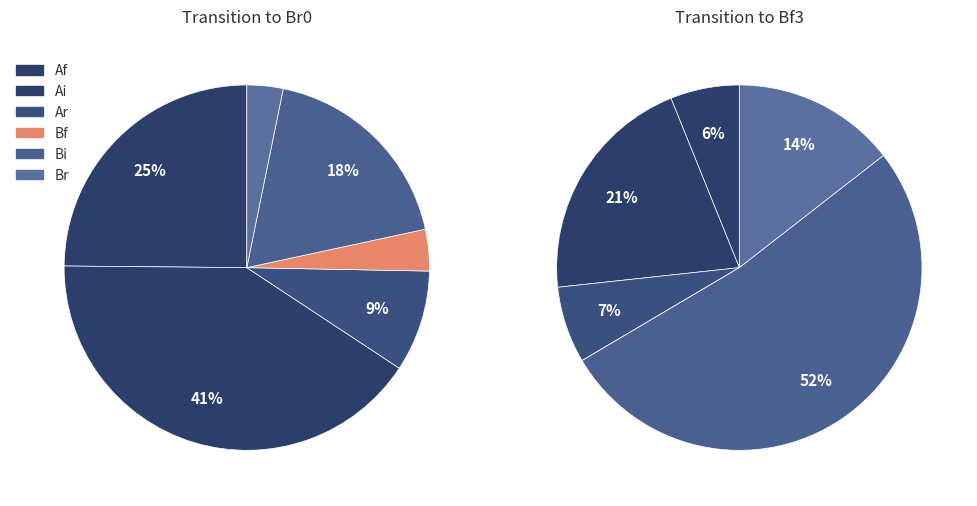

What is the change in value from Af2 to Bf0?

-0.2